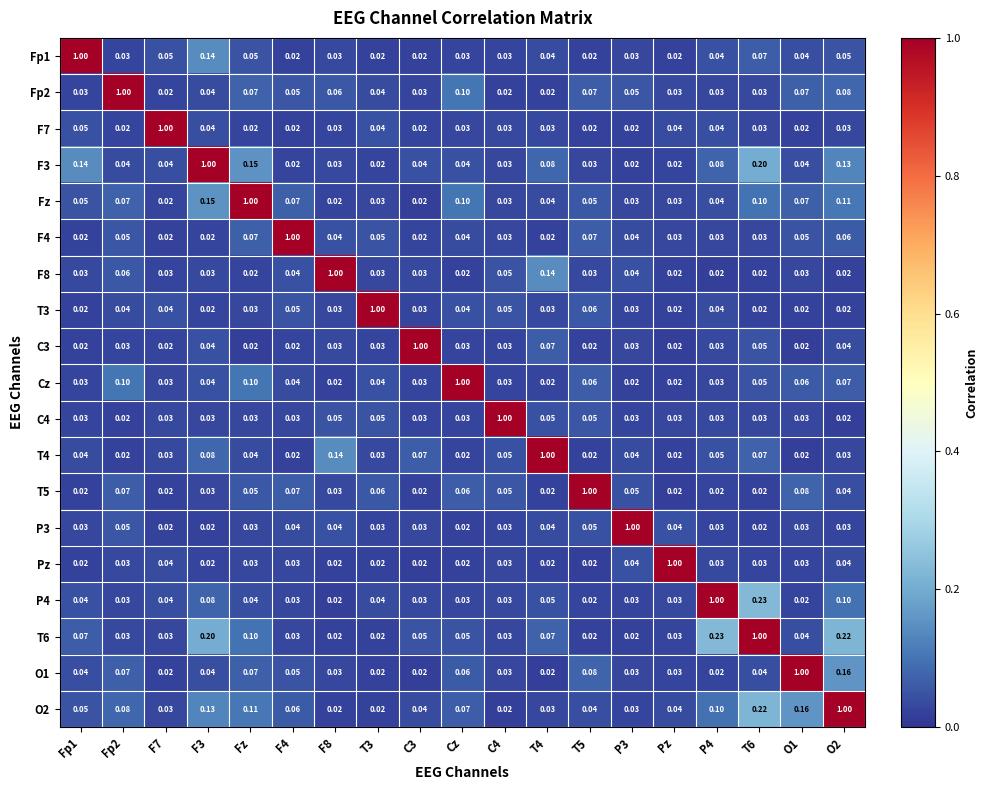

Is the value of Fp2 at Fp2 greater than the value of T5 at T4?

Yes